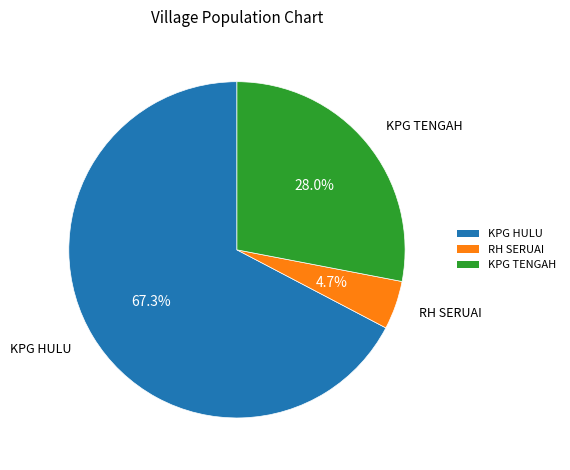

What percentage is the KPG HULU slice, to the nearest percent?

67%